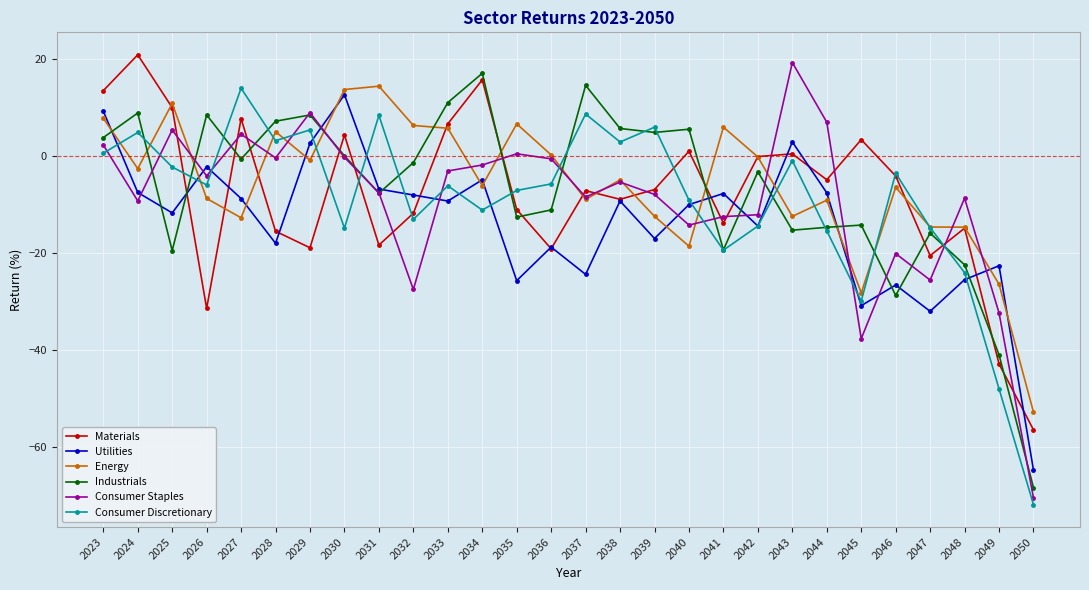

What is the difference between the maximum and minimum values in the Industrials series?

85.5